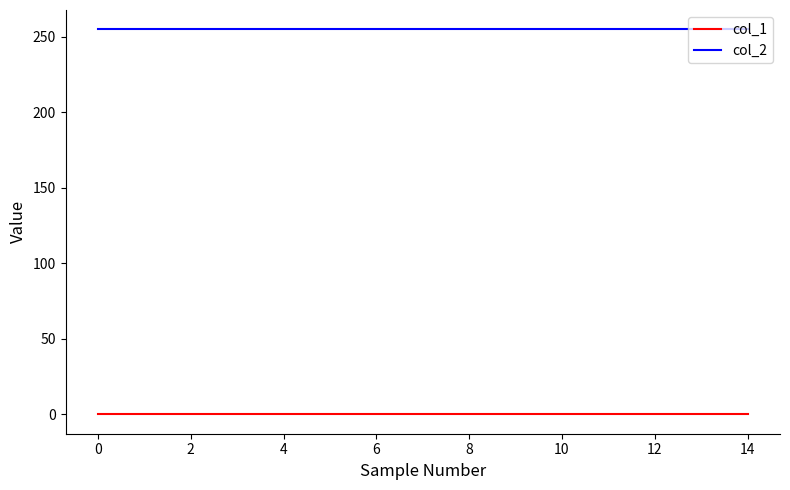

What is the sum of all col_2 values?

3825